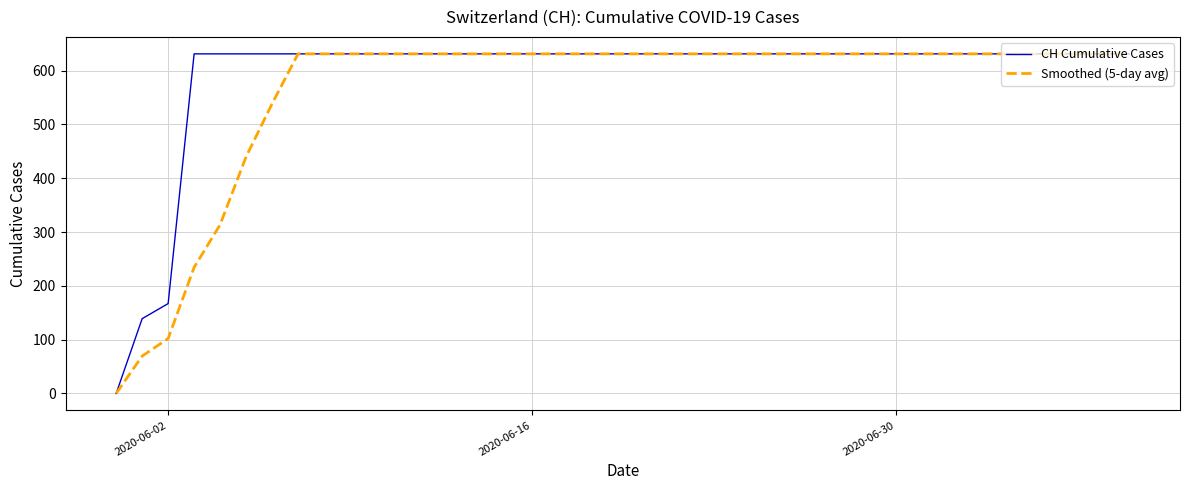

What is the greatest value displayed?

631.0